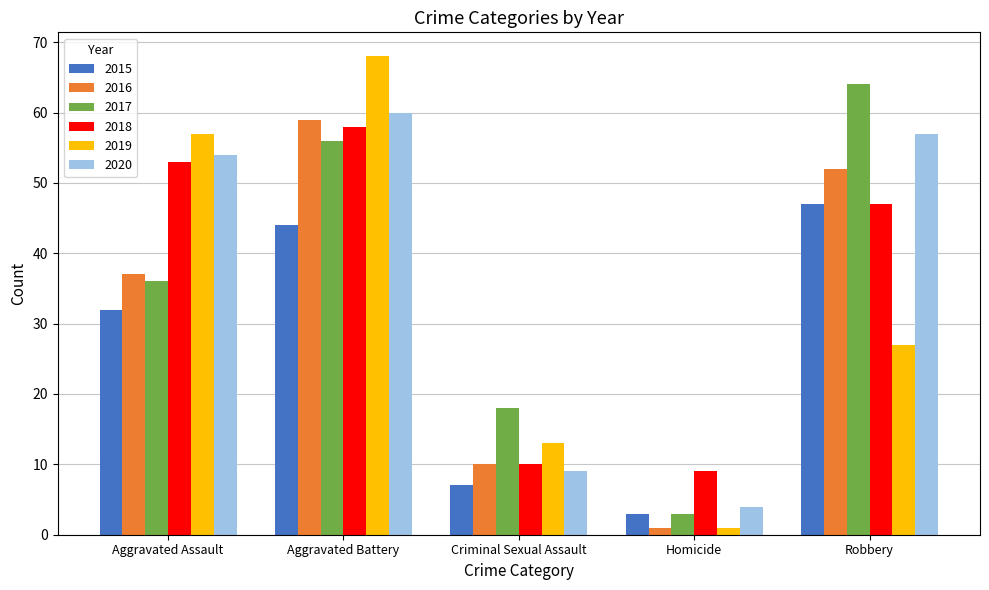

What is the sum of all 2017 values?

177